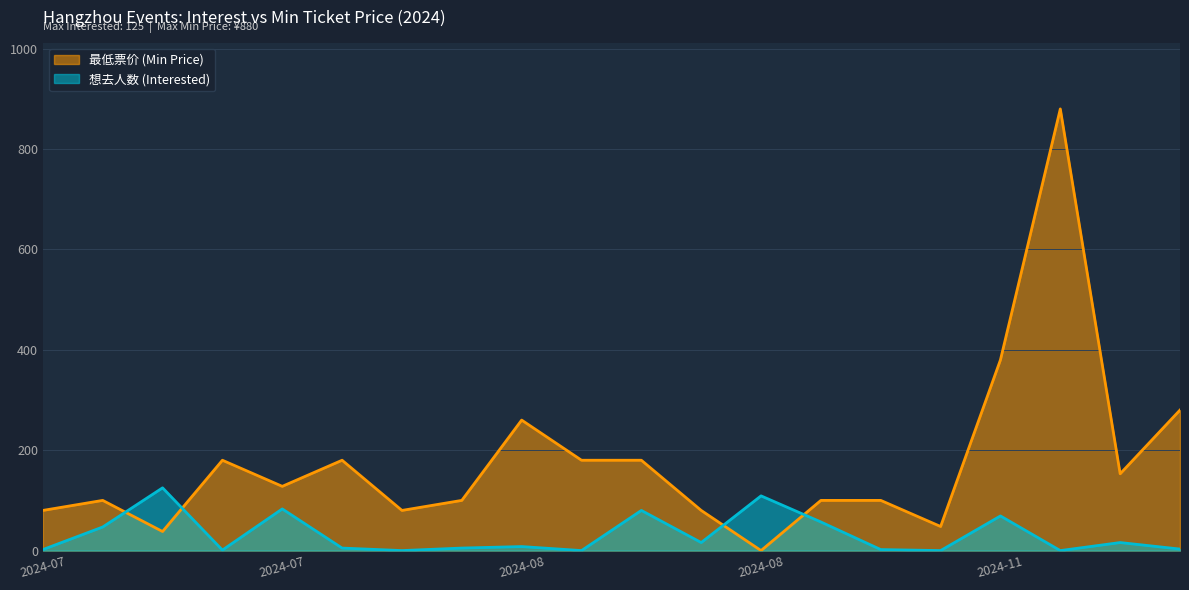

Which category has the highest value in the 想去人数 (Interested) series?

2024-07-21